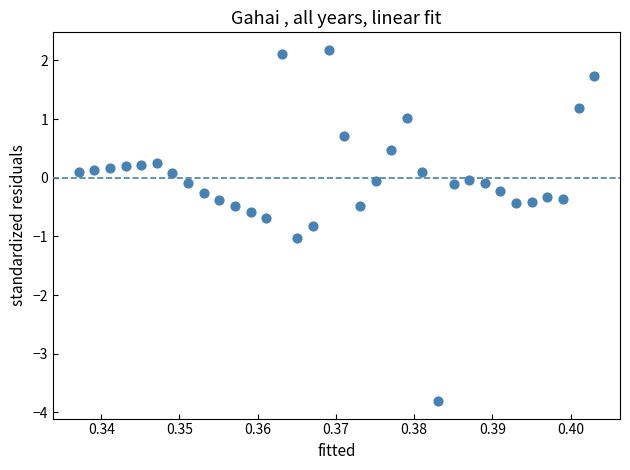

What is the range of Y values (max minus min)?

6.0